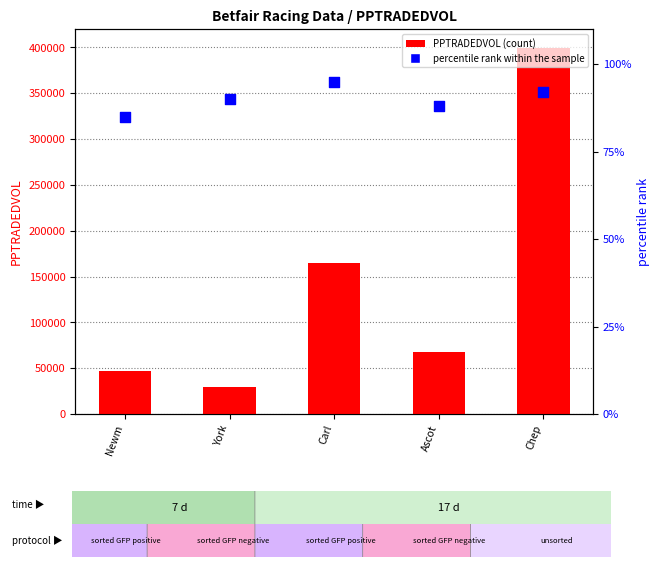

What are all the series names shown in the legend?

PPTRADEDVOL, percentile rank within the sample